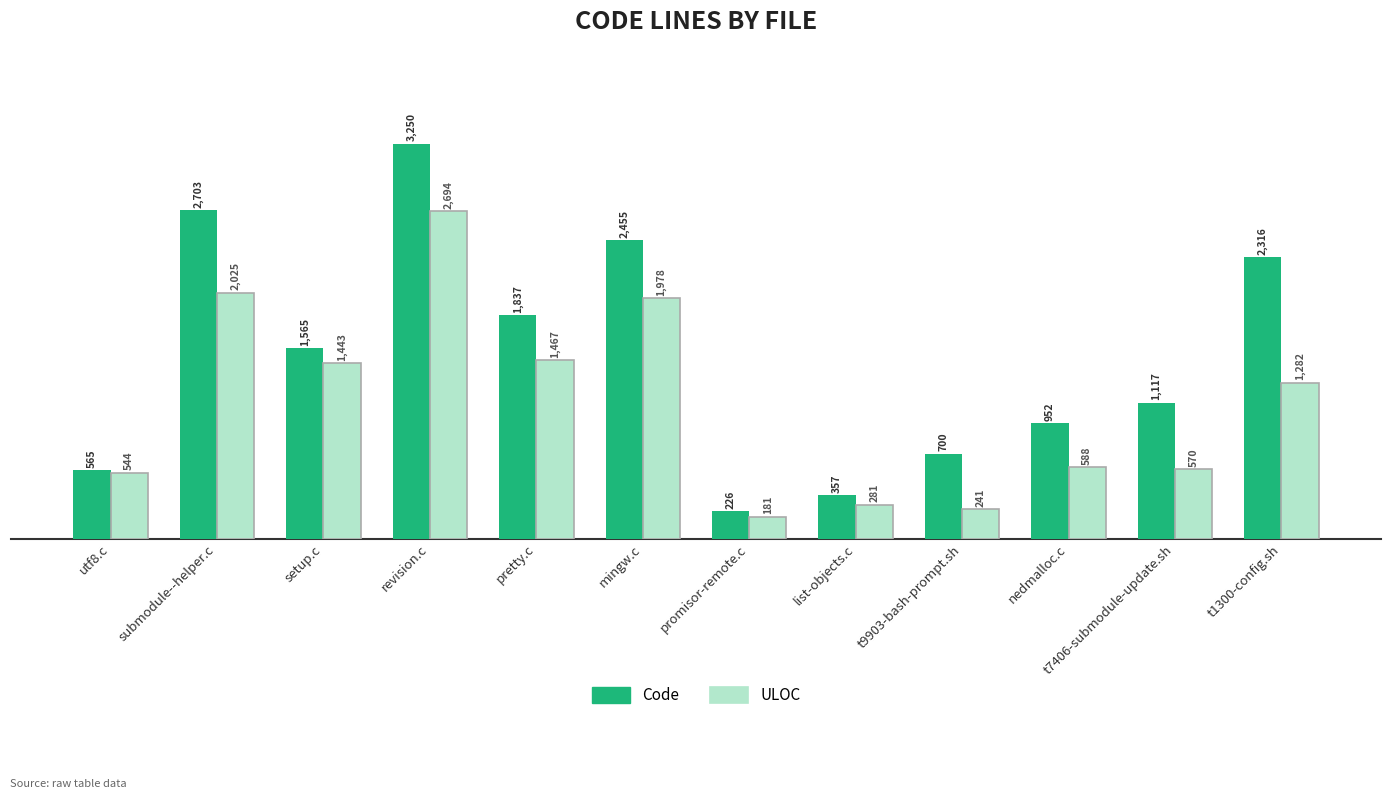

What value does the ULOC series have at t1300-config.sh?

1282